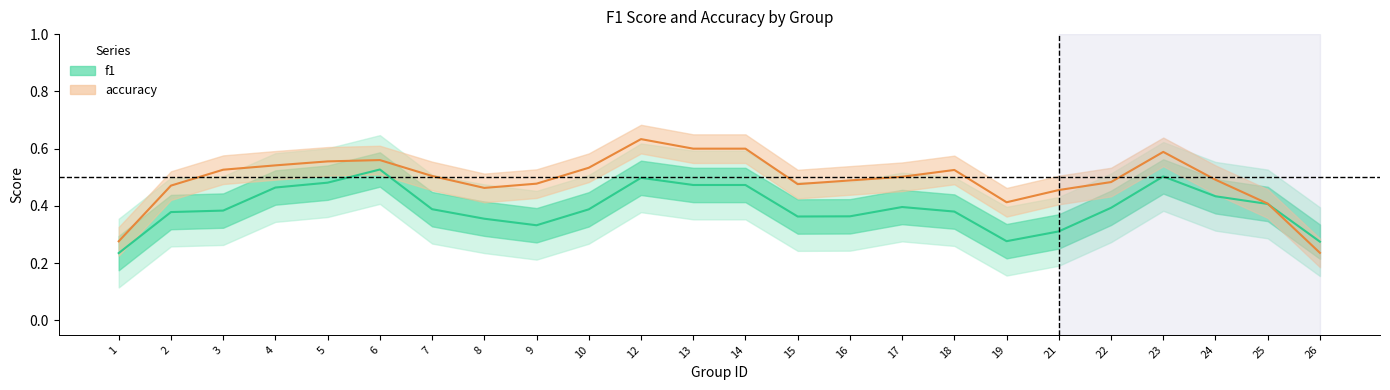

Does the chart display data point markers on the line(s)?

No